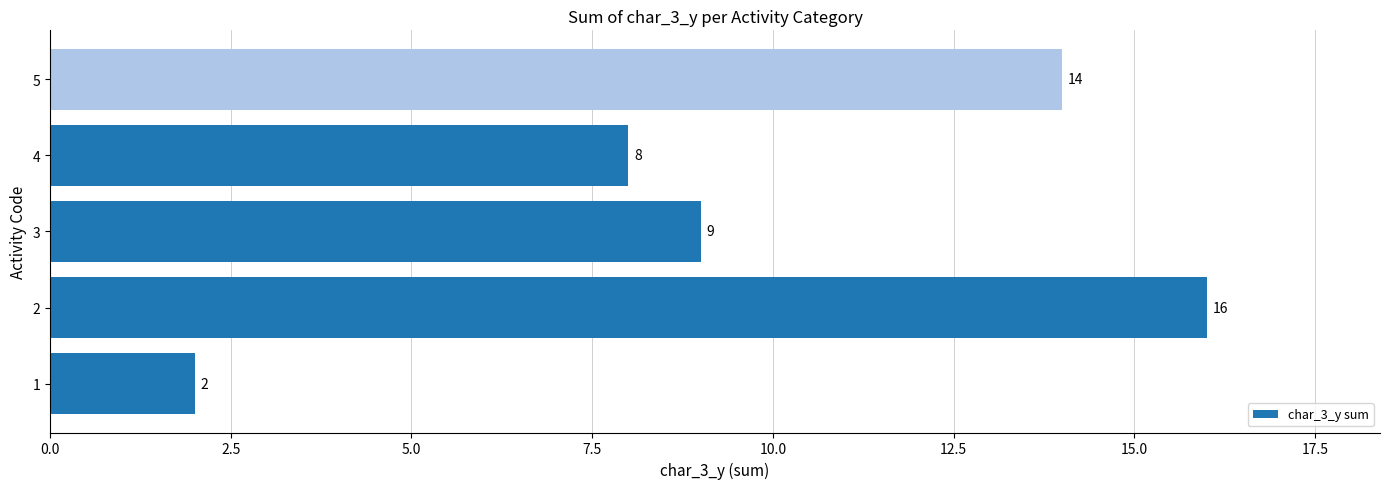

How many distinct data groups are displayed?

1